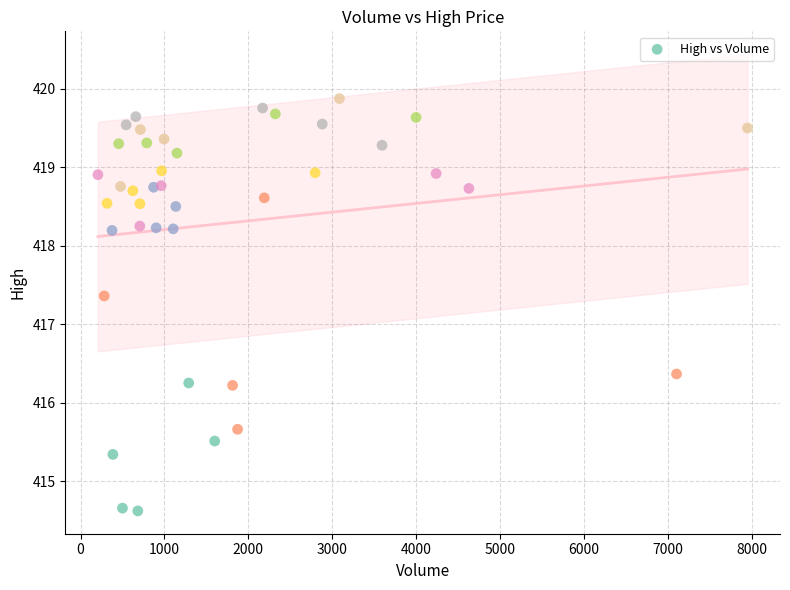

What Y value in the scatter plot is closest to 417?

417.4